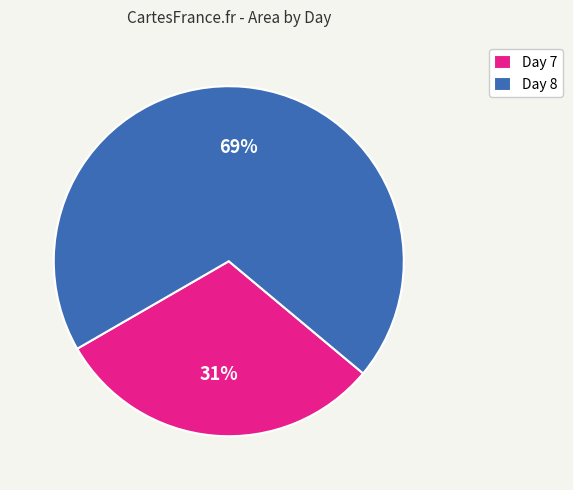

To the nearest percent, what portion does Day 7 represent?

31%